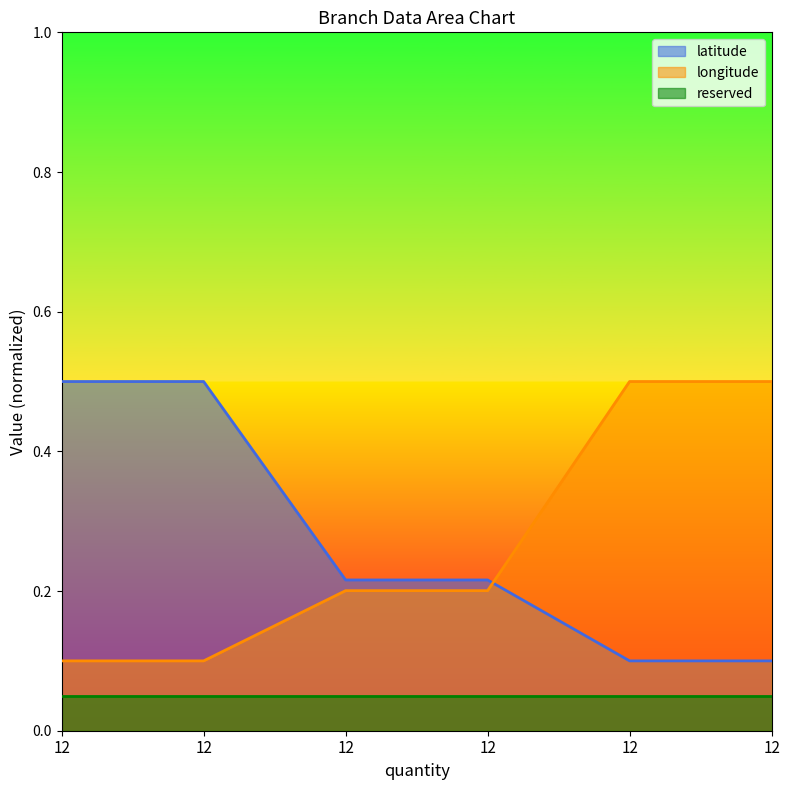

At which label does longitude reach its peak?

12